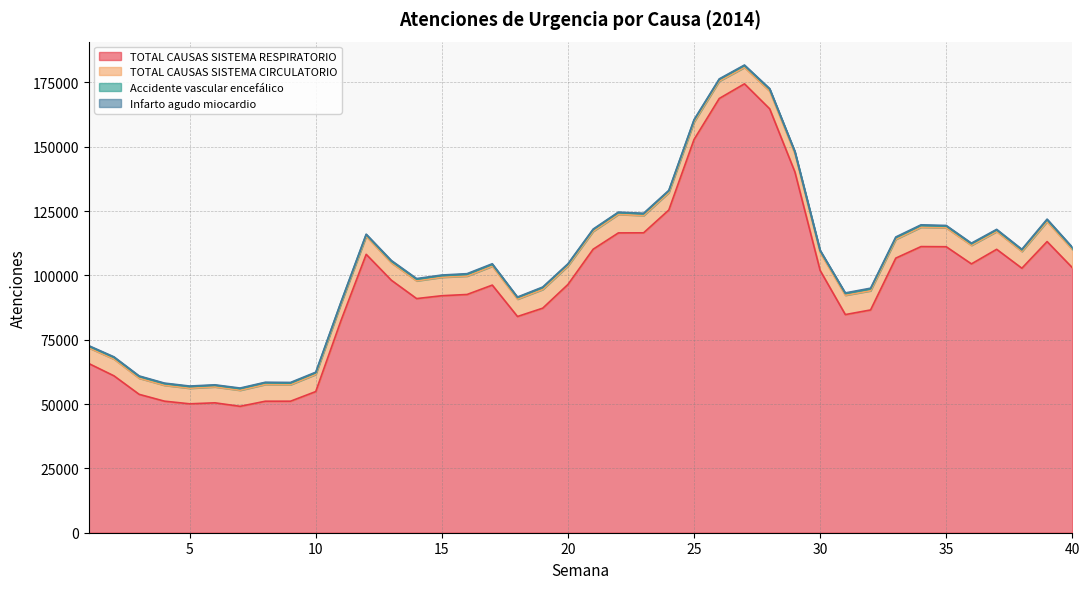

The value of TOTAL CAUSAS SISTEMA RESPIRATORIO at 24 is 172822. True or false?

False